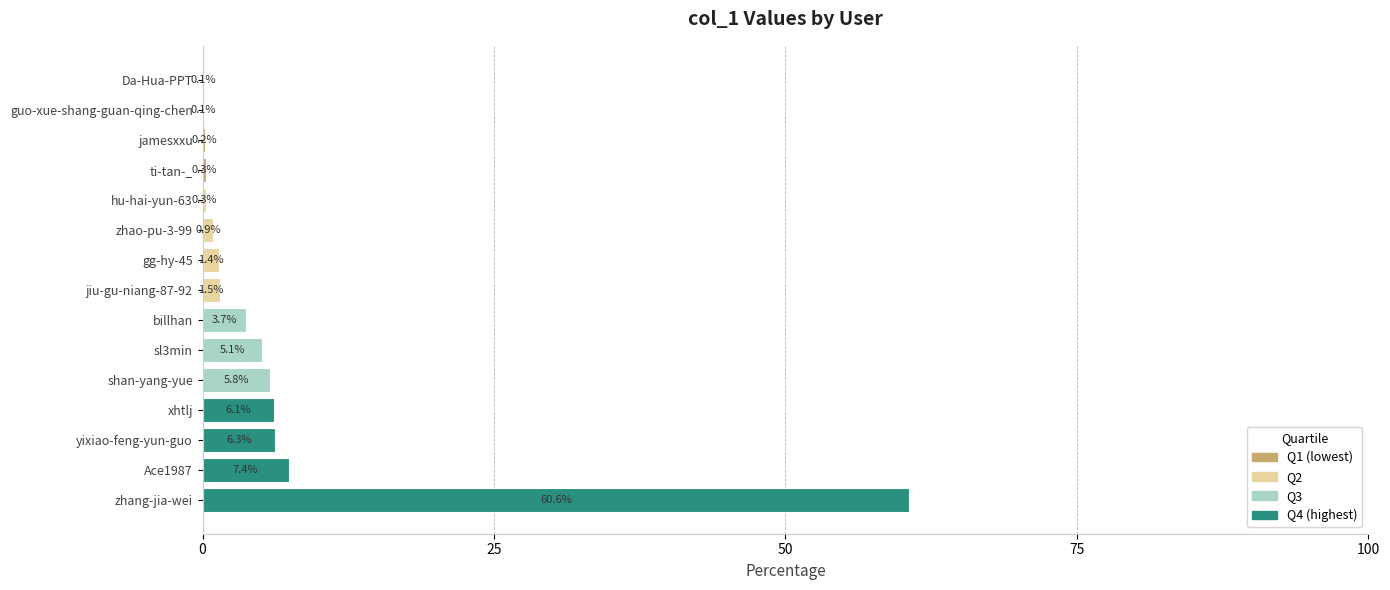

Reading bottom to top, what are all the values shown in this chart?

zhang-jia-wei=60.6	Ace1987=7.4	yixiao-feng-yun-guo=6.3	xhtlj=6.1	shan-yang-yue=5.8	sl3min=5.1	billhan=3.7	jiu-gu-niang-87-92=1.5	gg-hy-45=1.4	zhao-pu-3-99=0.9	hu-hai-yun-63=0.3	ti-tan-_=0.3	jamesxxu=0.2	guo-xue-shang-guan-qing-chen=0.1	Da-Hua-PPT=0.1